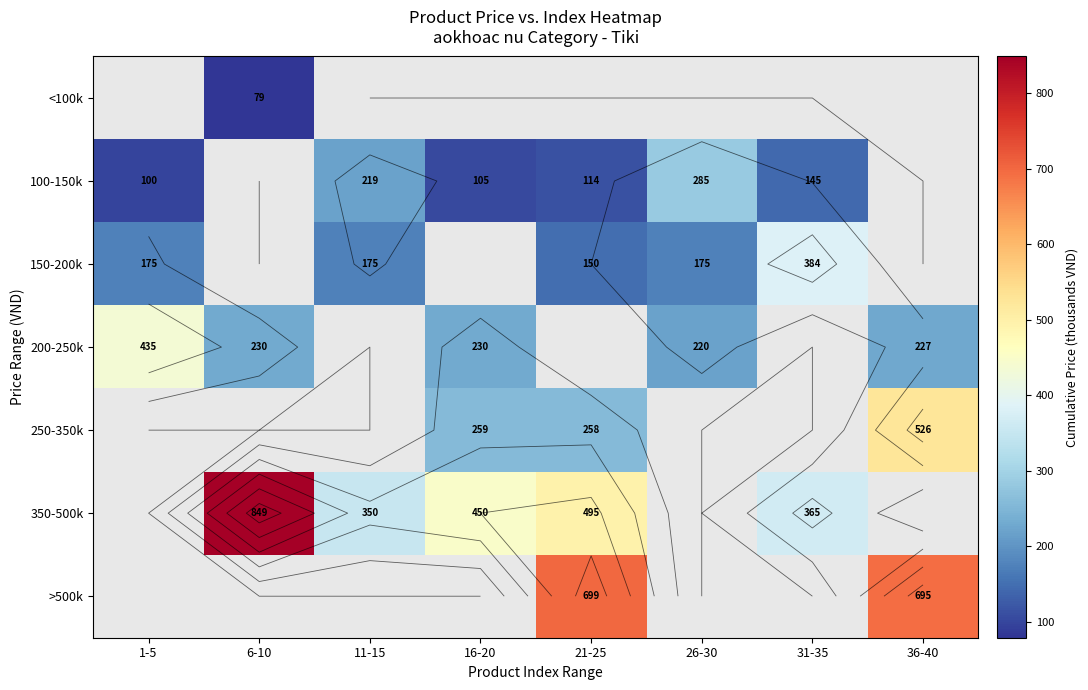

Is the value of 350-500k at 21-25 greater than the value of 100-150k at 16-20?

Yes